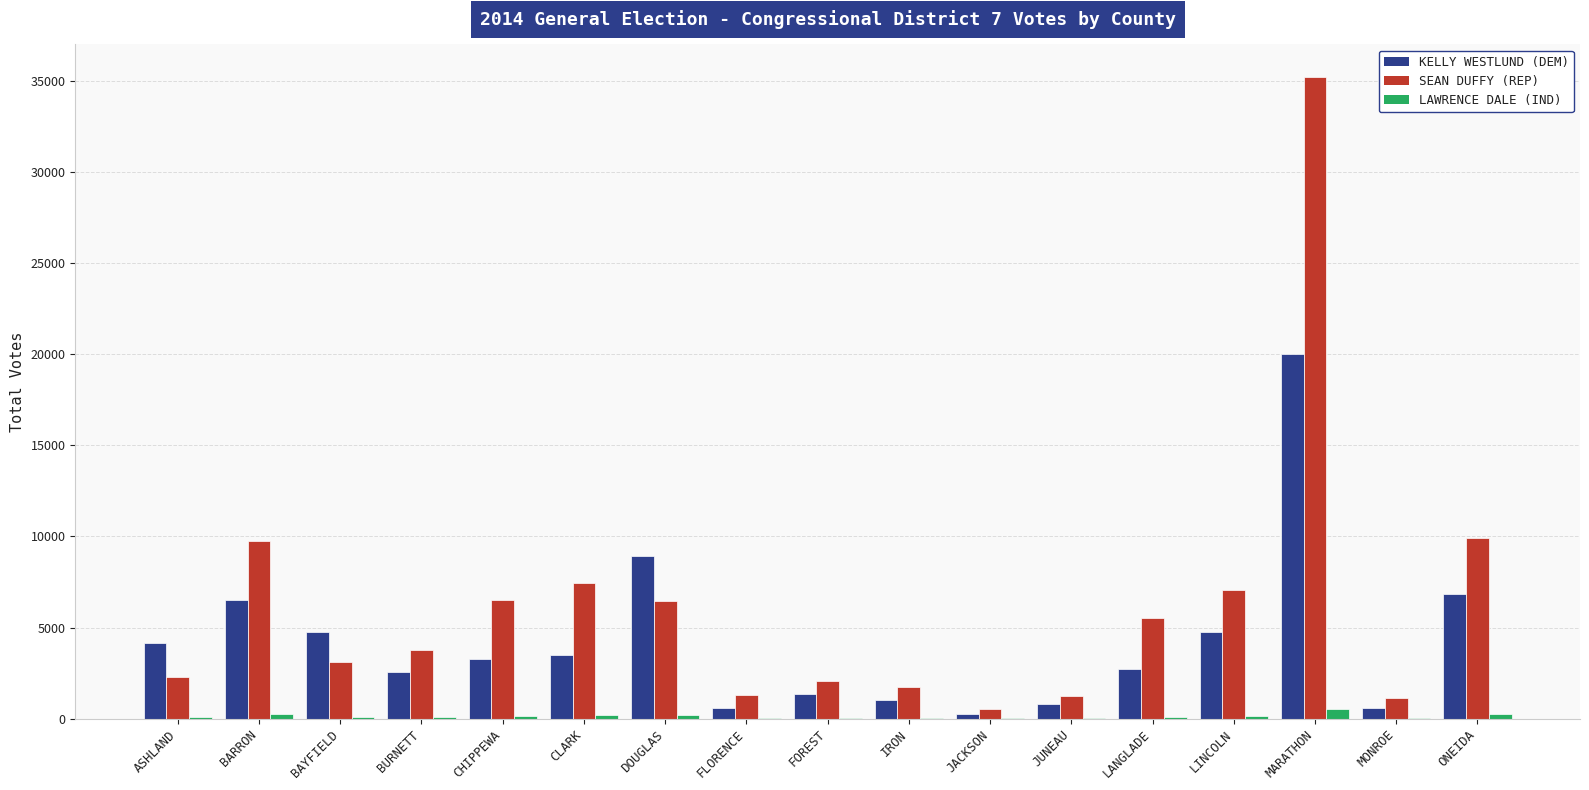

At which category is the sum across all series the highest?

MARATHON